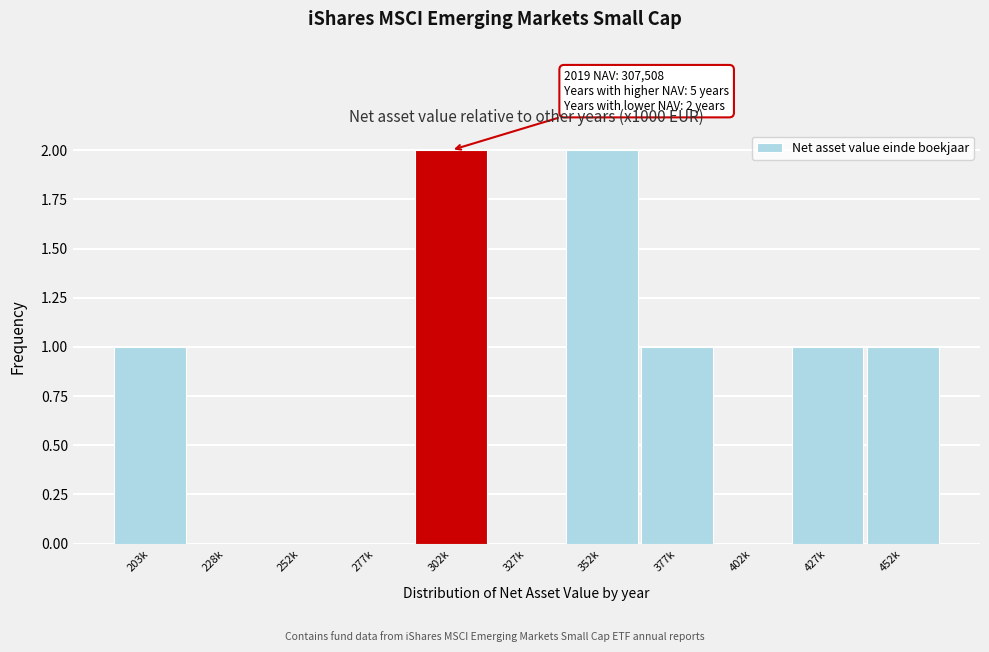

Reading right to left, transcribe all the data shown in this chart.

452k=1	427k=1	402k=0	377k=1	352k=2	327k=0	302k=2	277k=0	252k=0	228k=0	203k=1